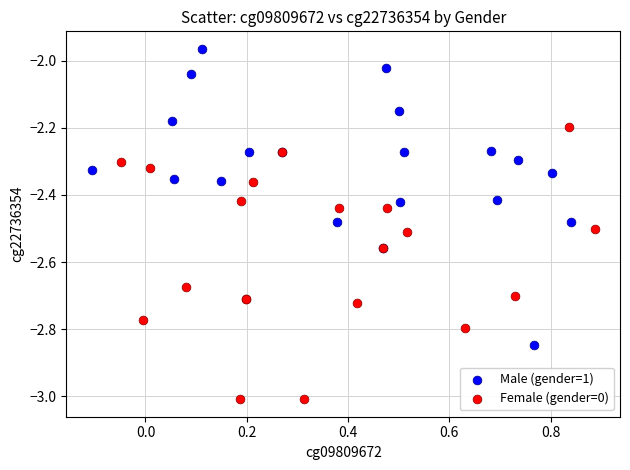

Which series contains the lowest Y value?

Female (gender=0)